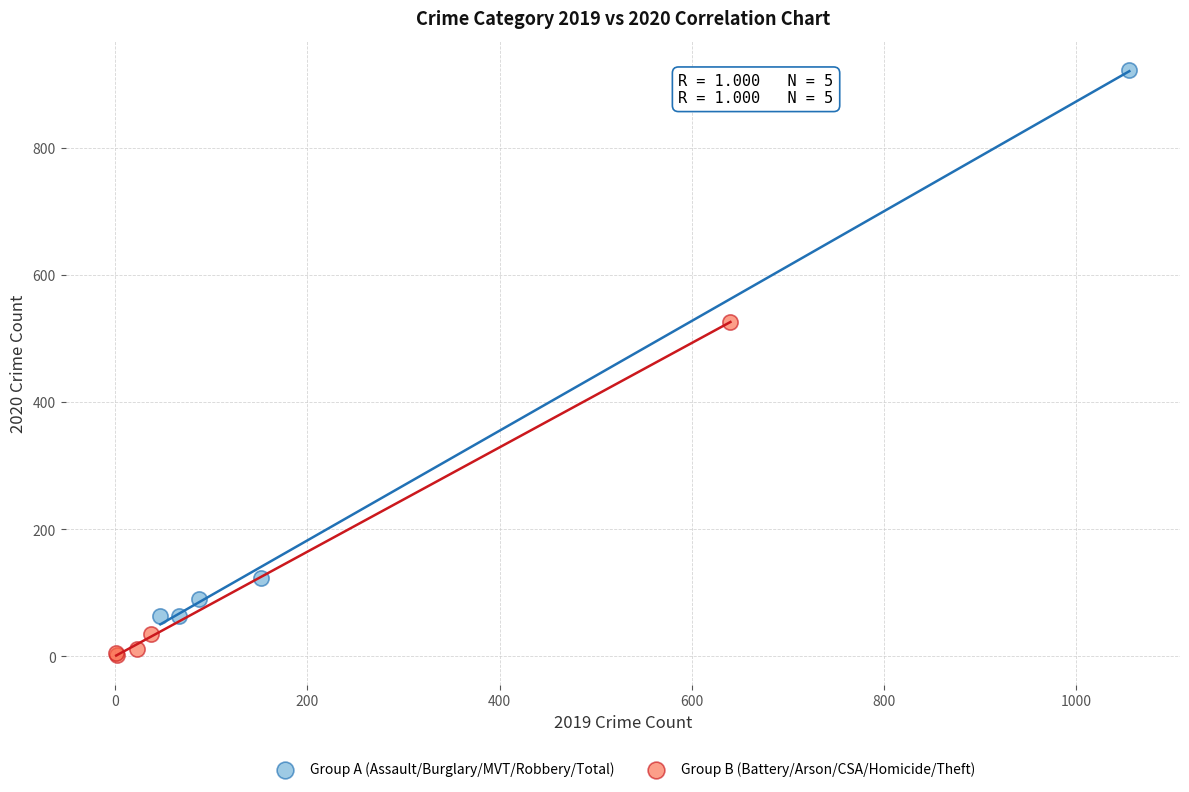

Which series reaches the minimum Y coordinate?

Group B (Battery/Arson/CSA/Homicide/Theft)